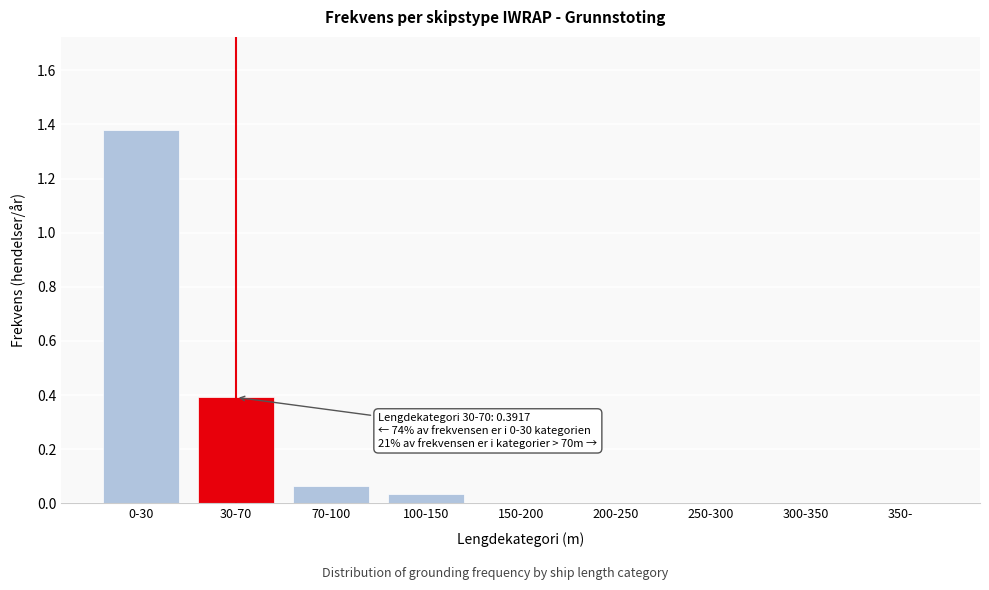

What is the change in value from 30-70 to 70-100?

-0.3